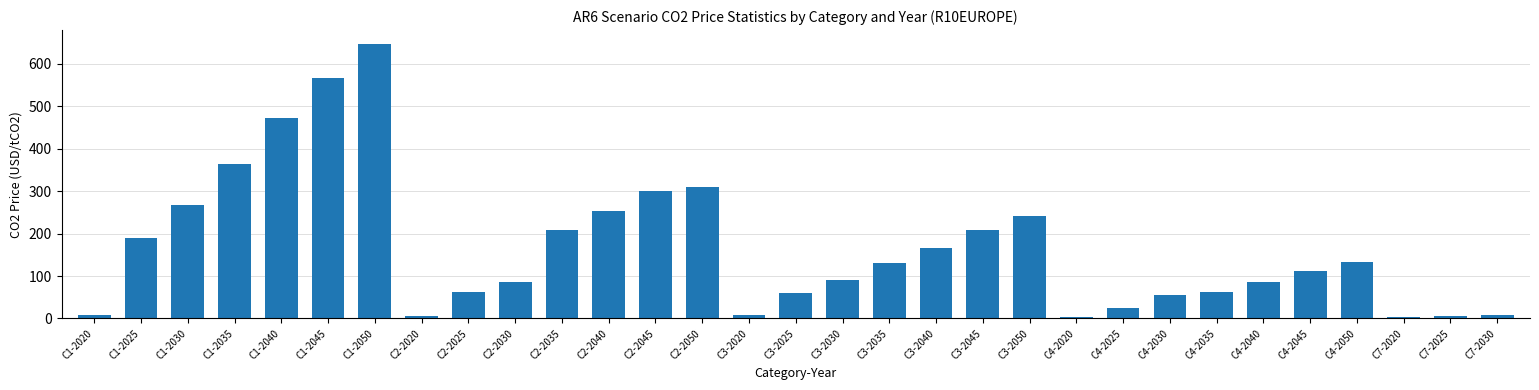

What is the sum of all values?

5142.0